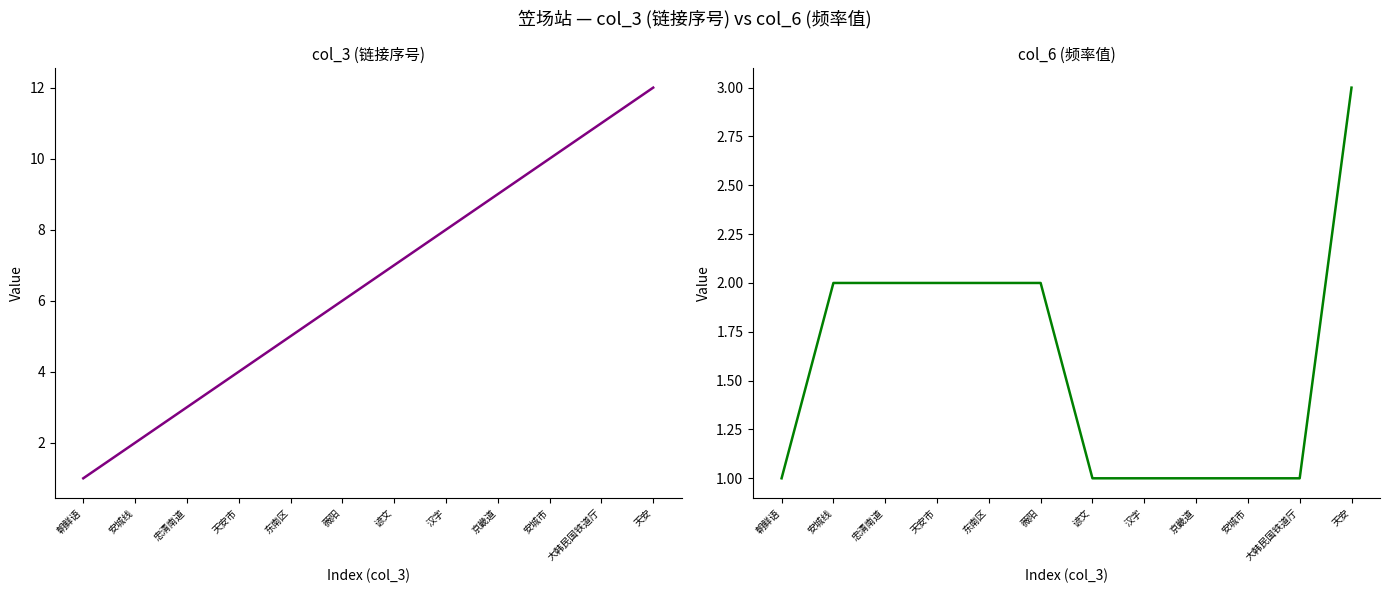

True or false: col_6 and col_3 intersect in this chart.

False